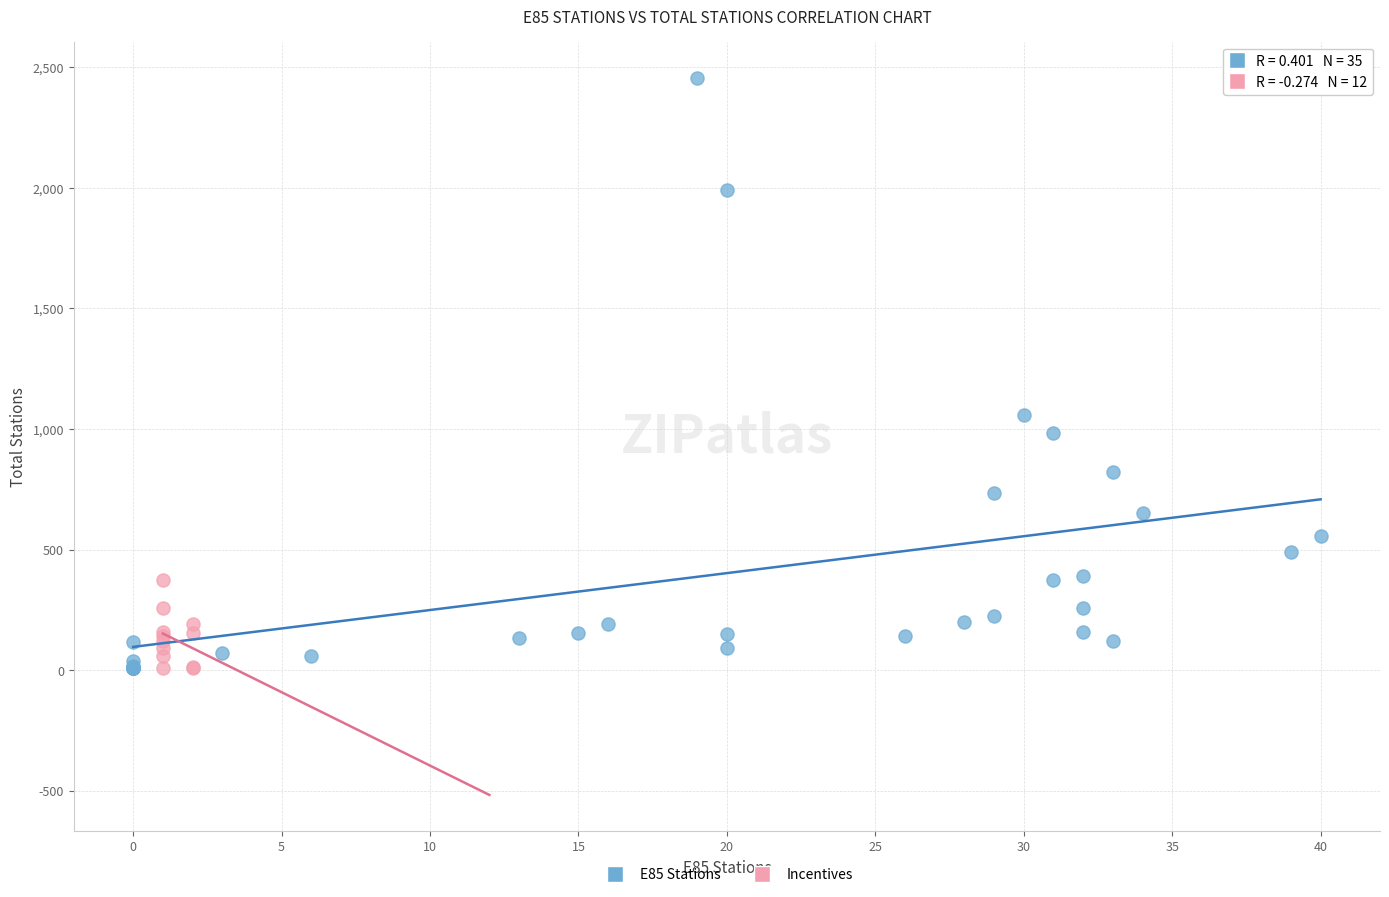

Which series reaches the maximum Y coordinate?

E85 Stations